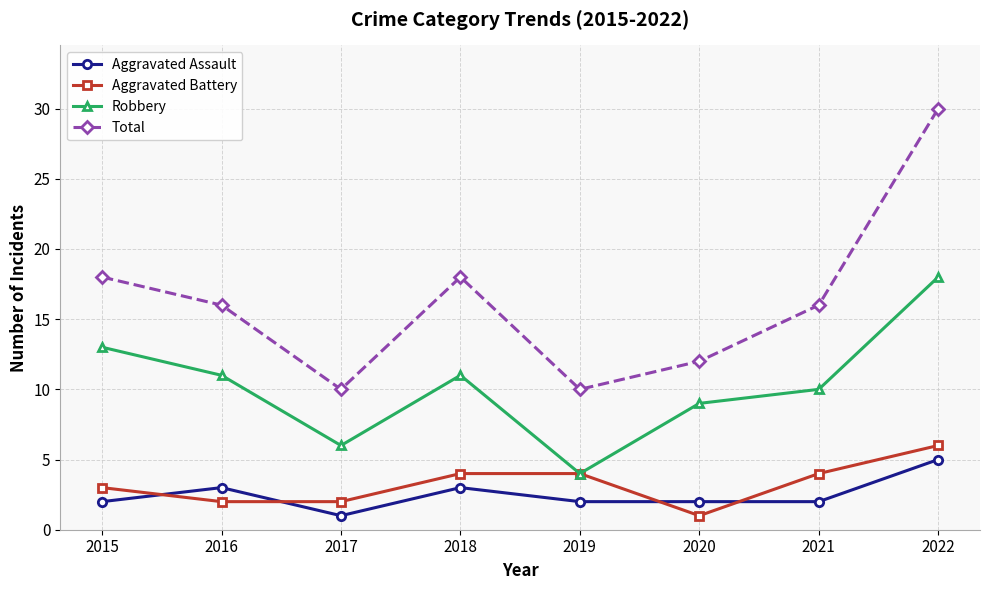

What value does the Aggravated Battery series have at 2016?

2